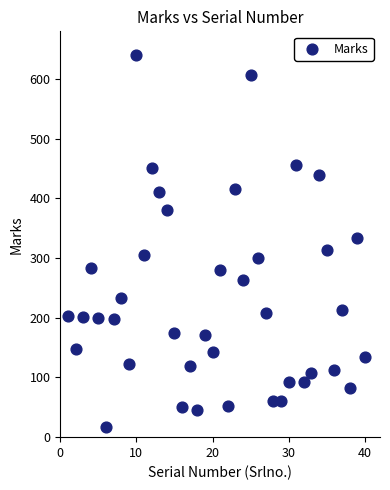

What is the range of X values (max minus min)?

39